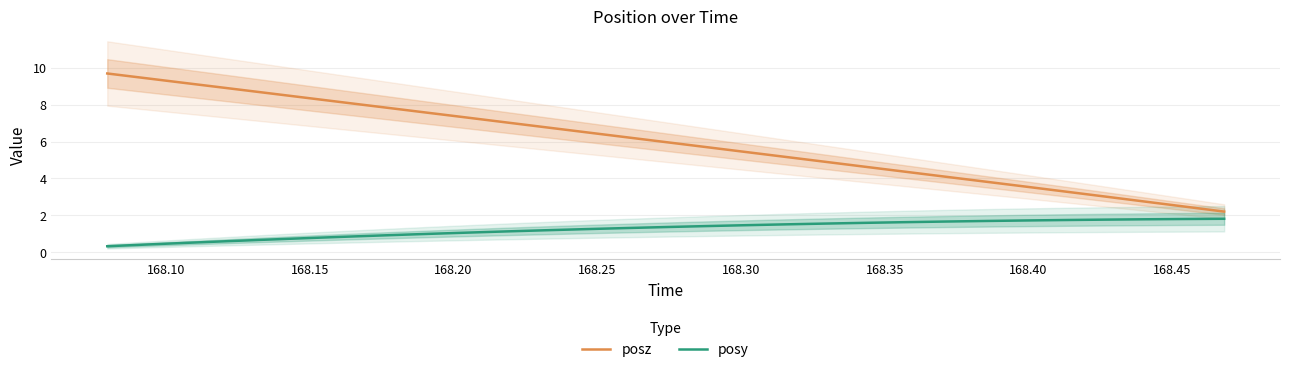

What is the minimum value for posz?

2.2